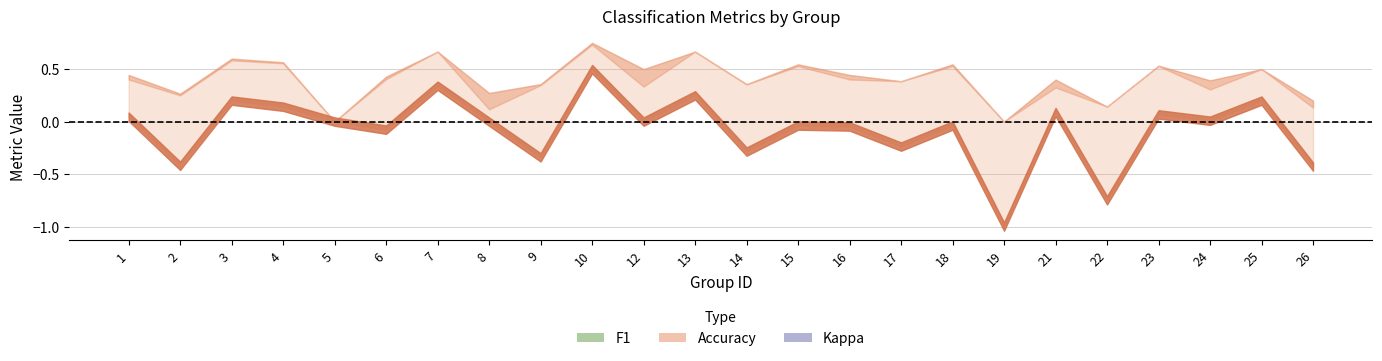

What is the sum of all accuracy values?

9.9